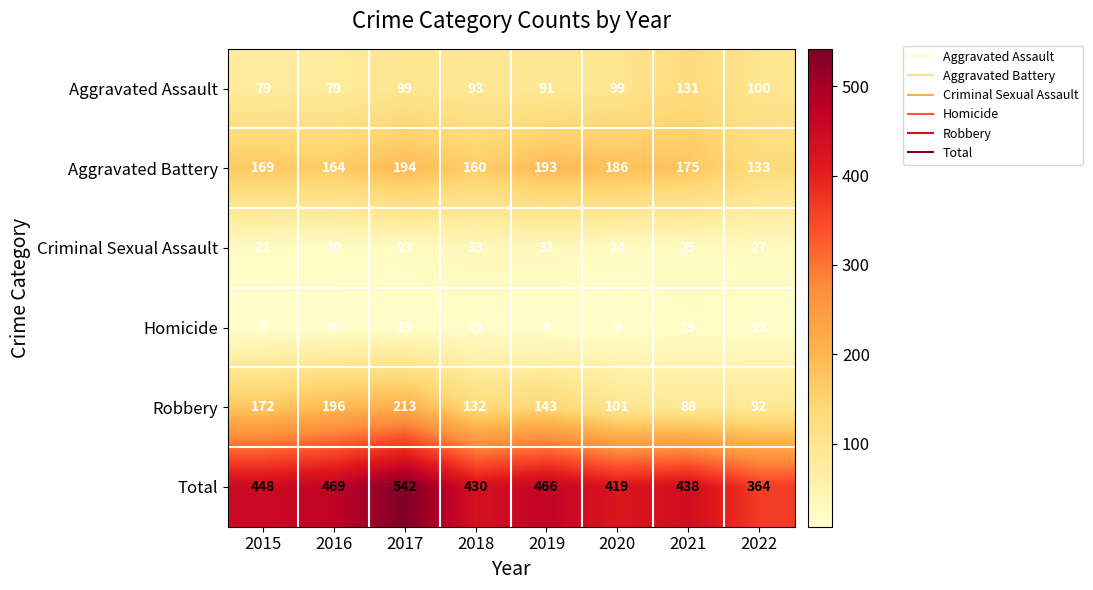

At which label does Aggravated Battery first exceed 175?

2017